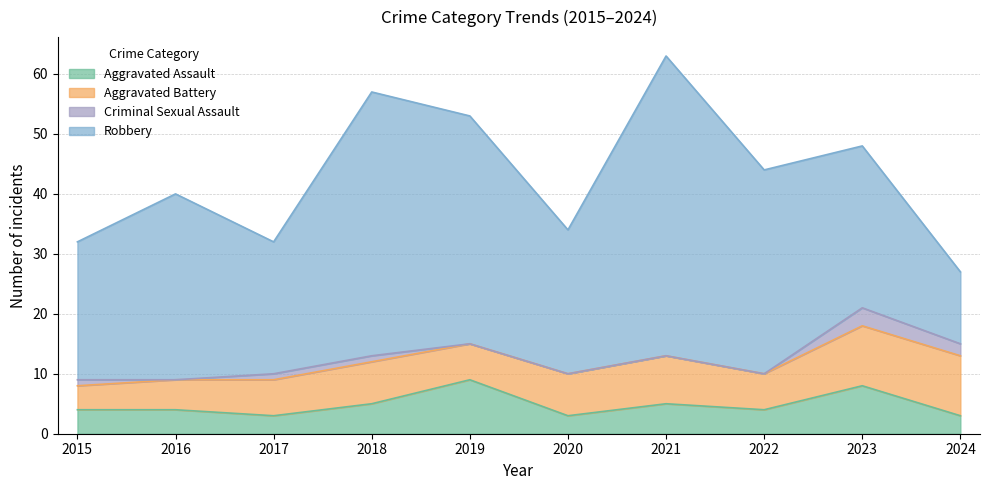

Reading left to right, list all the values displayed in this chart.

Aggravated Assault: 4	4	3	5	9	3	5	4	8	3
Aggravated Battery: 4	5	6	7	6	7	8	6	10	10
Criminal Sexual Assault: 1	0	1	1	0	0	0	0	3	2
Robbery: 23	31	22	44	38	24	50	34	27	12